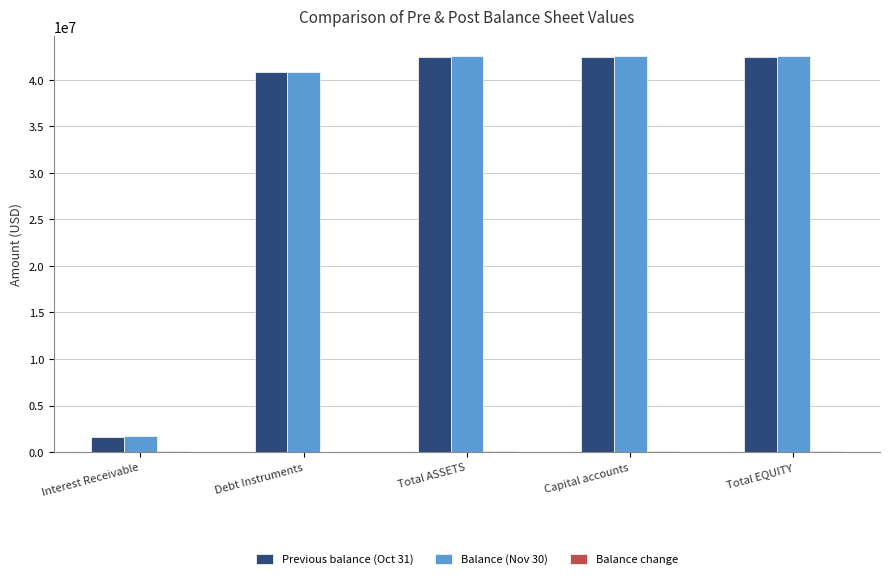

What is the total value across all series at Capital accounts?

85119310.7